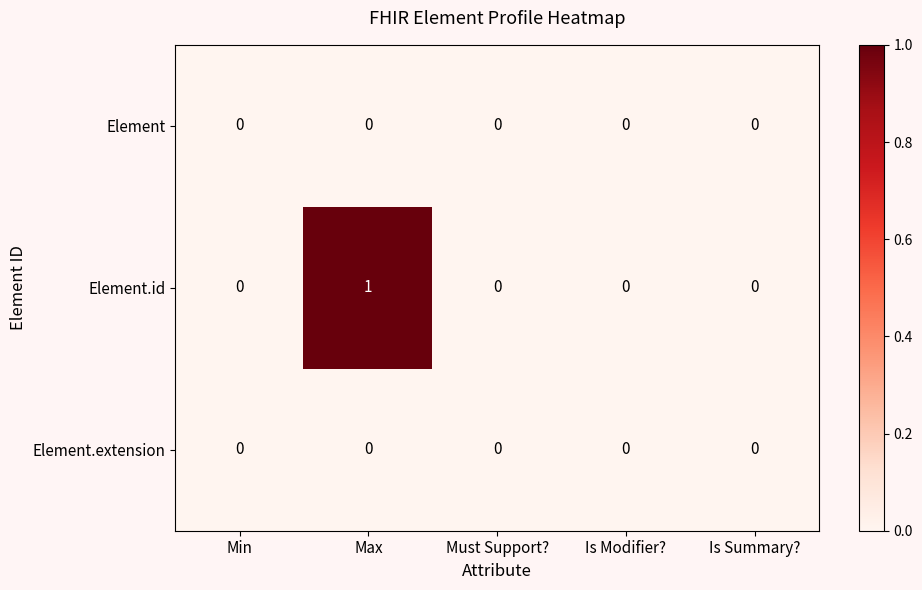

Reading left to right, extract all data points from this chart.

Element: Min=0	Max=0	Must Support?=0	Is Modifier?=0	Is Summary?=0
Element.id: Min=0	Max=1	Must Support?=0	Is Modifier?=0	Is Summary?=0
Element.extension: Min=0	Max=0	Must Support?=0	Is Modifier?=0	Is Summary?=0